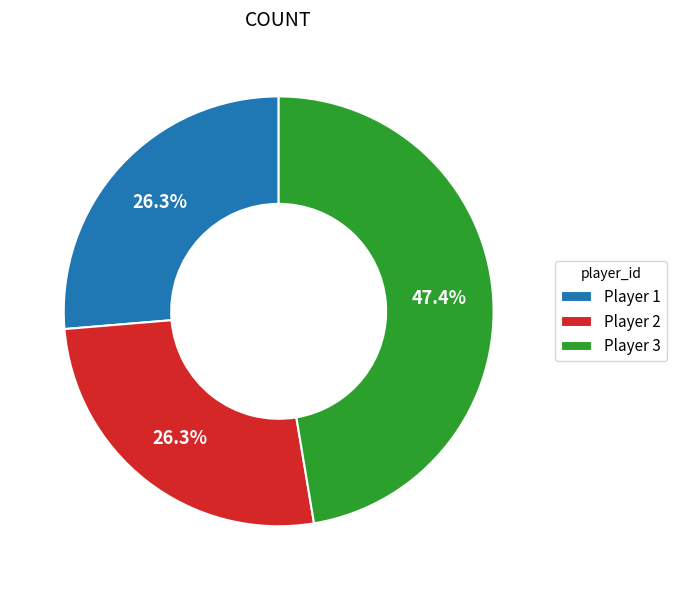

Does Player 2 represent more than half of the total?

No